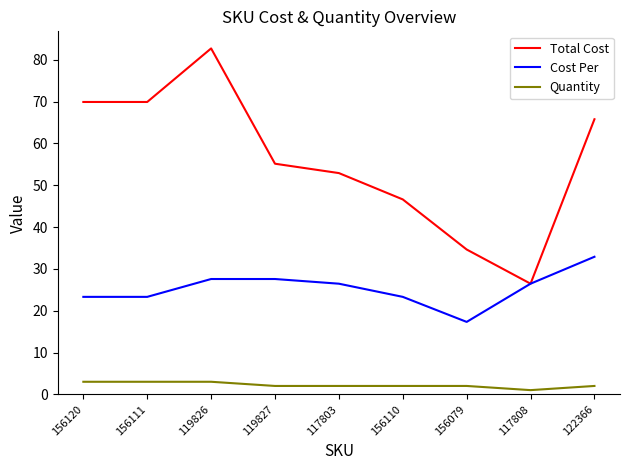

True or false: Quantity and Cost Per intersect in this chart.

False